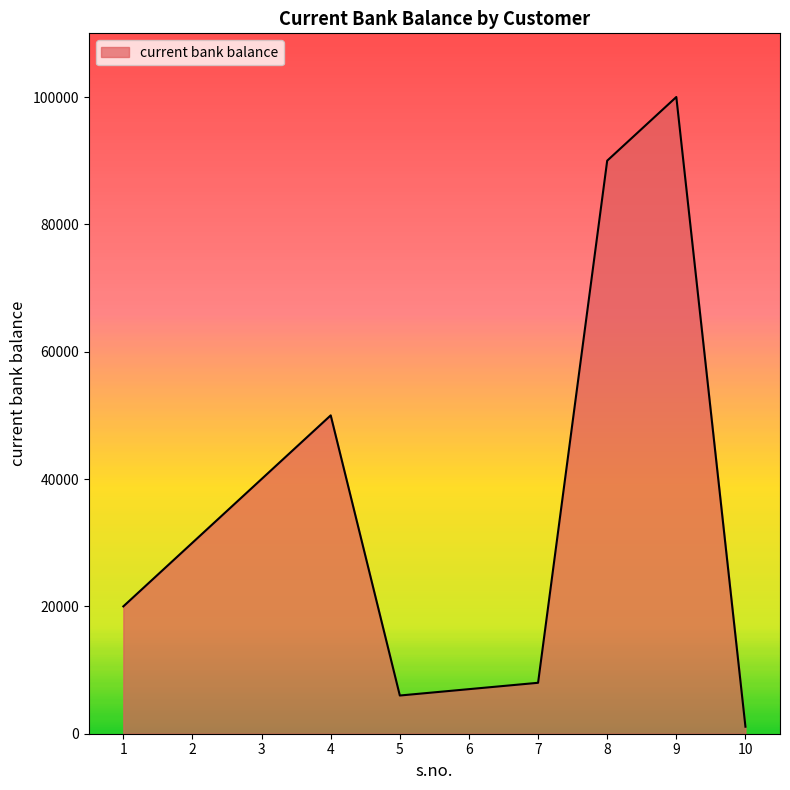

Approximately how many times larger is the value at 1 compared to 6?

2.9